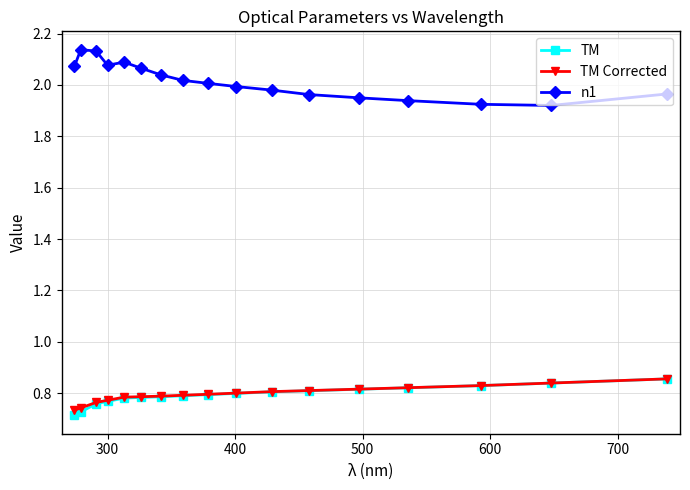

At how many categories does at least one series exceed 0?

17